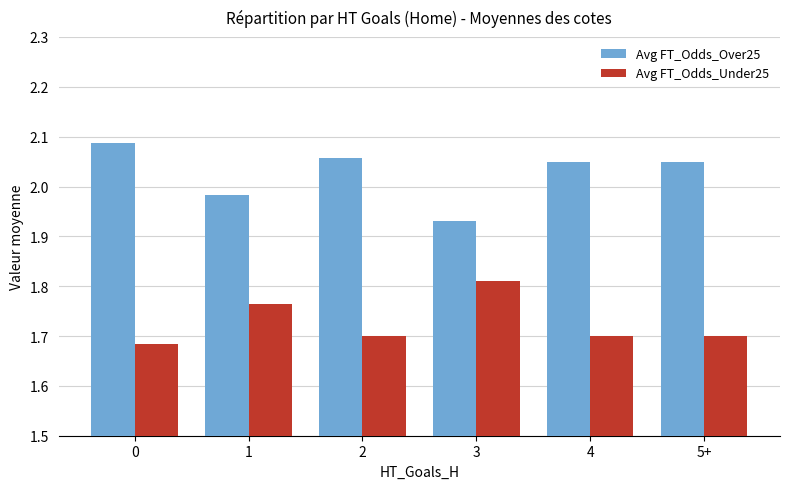

List the series in order of their peak value, lowest first.

Avg FT_Odds_Under25, Avg FT_Odds_Over25